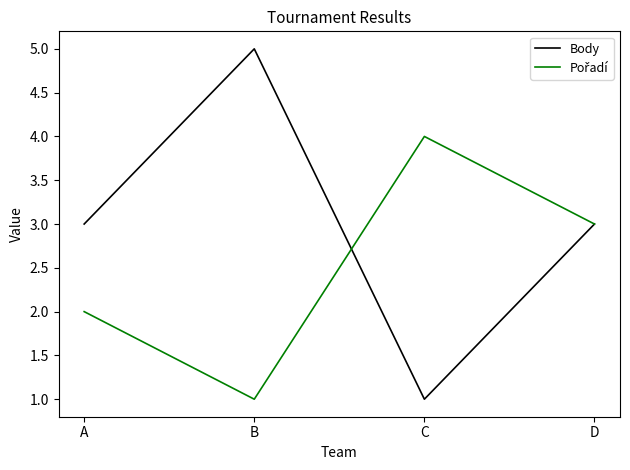

Which series has the widest spread of values?

Body